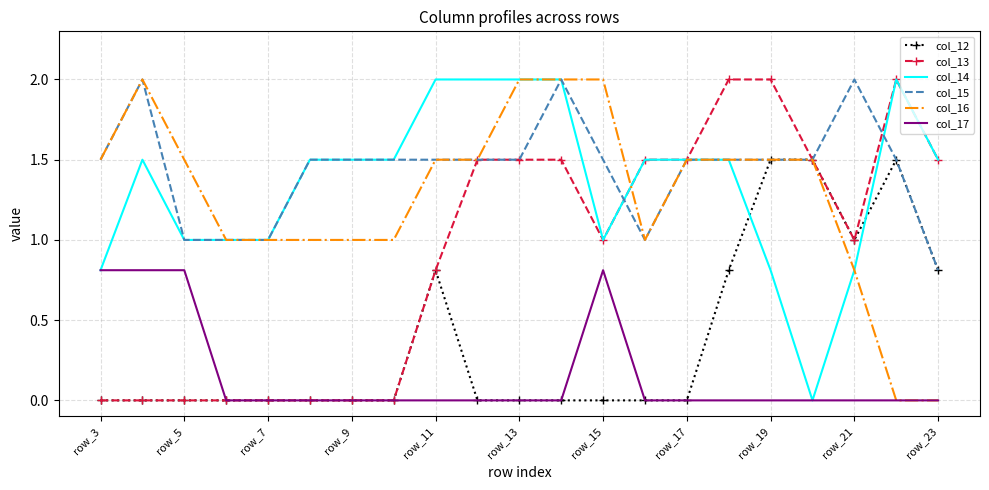

How many intersections are there between col_14 and col_12?

2